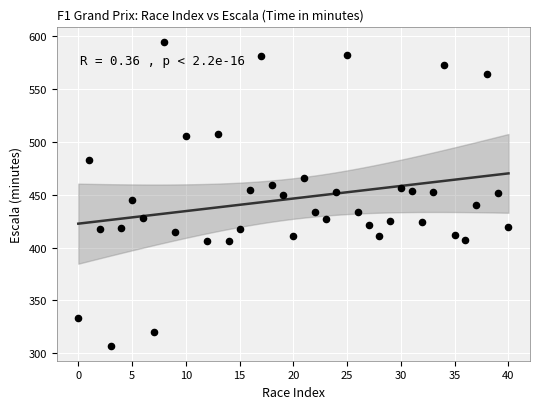

What is the range of X values (max minus min)?

40.0